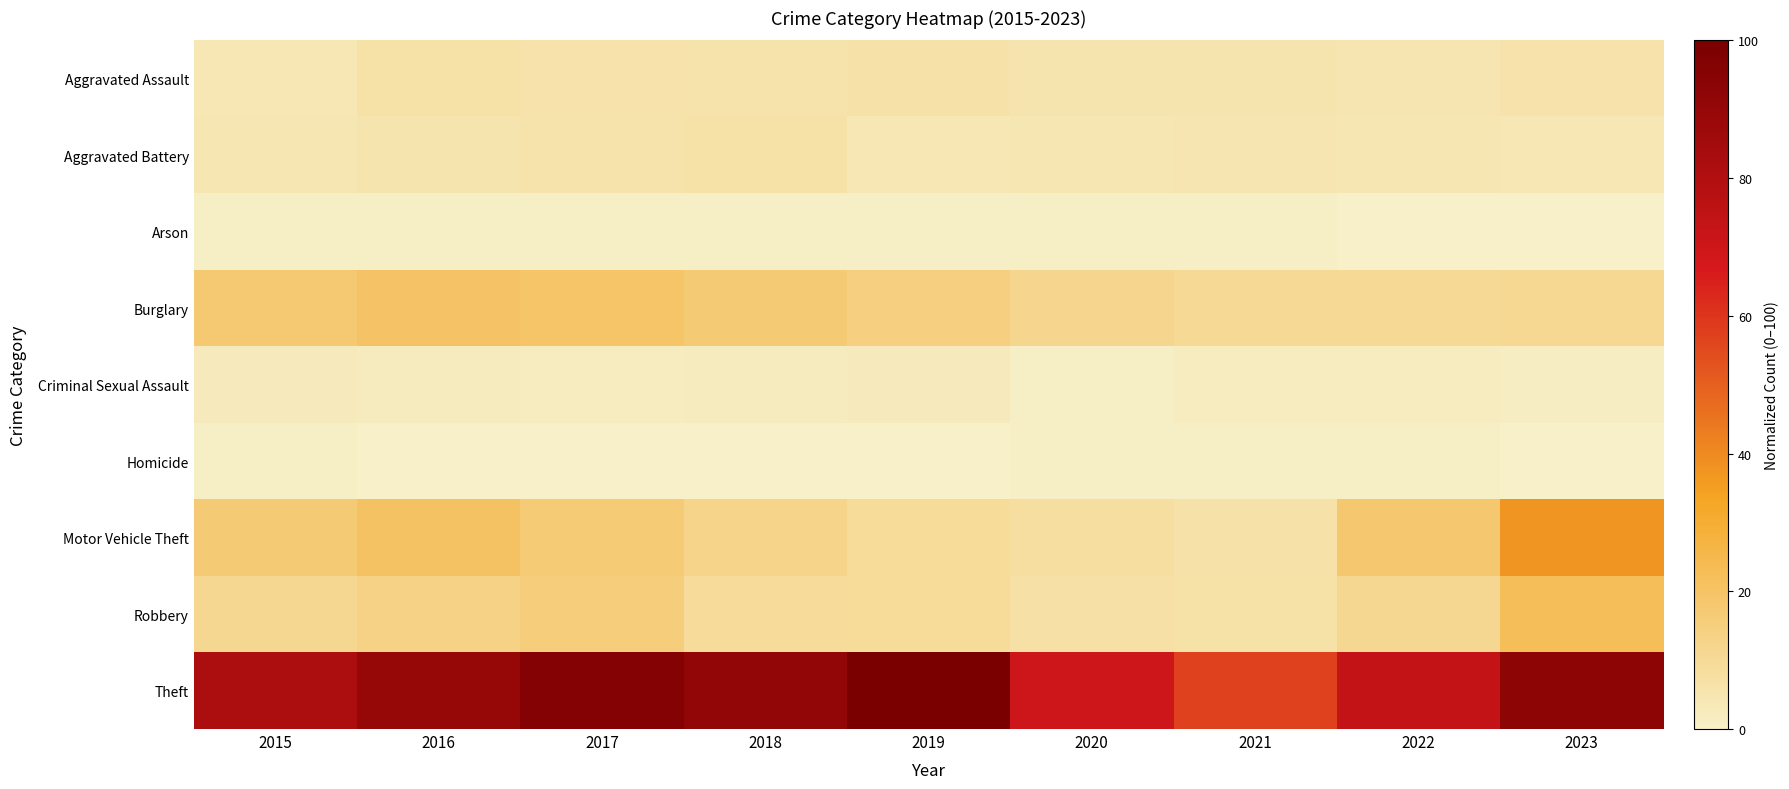

At how many categories does at least one series exceed 63?

8